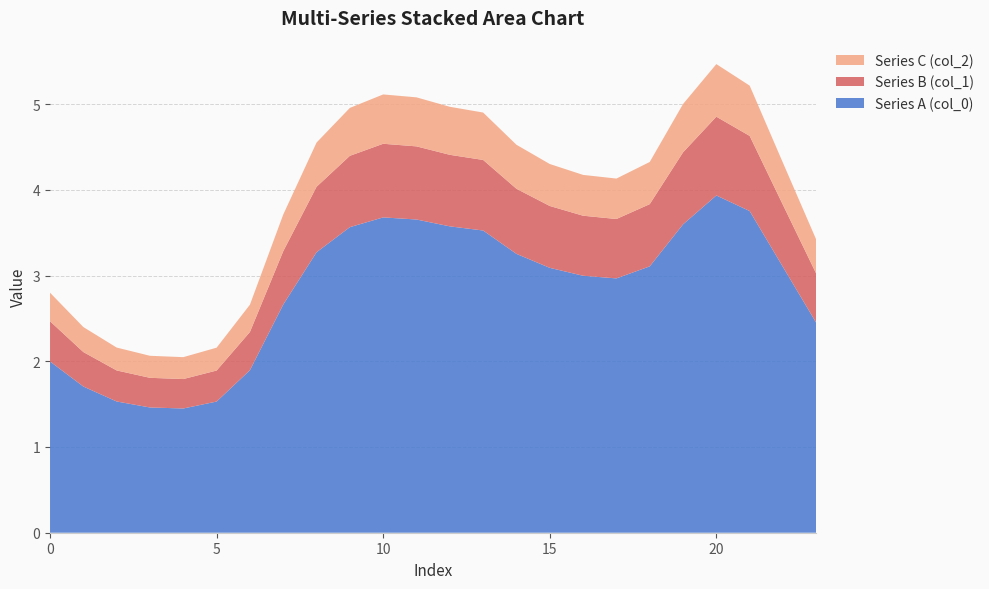

Reading left to right, extract all data points from this chart.

Series A (col_0): 0=2.0	1=1.7	2=1.5	3=1.5	4=1.4	5=1.5	6=1.9	7=2.7	8=3.3	9=3.6	10=3.7	11=3.7	12=3.6	13=3.5	14=3.3	15=3.1	16=3.0	17=3.0	18=3.1	19=3.6	20=3.9	21=3.8	22=3.1	23=2.4
Series B (col_1): 0=0.5	1=0.4	2=0.4	3=0.3	4=0.3	5=0.4	6=0.4	7=0.6	8=0.8	9=0.8	10=0.9	11=0.9	12=0.8	13=0.8	14=0.8	15=0.7	16=0.7	17=0.7	18=0.7	19=0.8	20=0.9	21=0.9	22=0.7	23=0.6
Series C (col_2): 0=0.3	1=0.3	2=0.3	3=0.3	4=0.3	5=0.3	6=0.3	7=0.4	8=0.5	9=0.6	10=0.6	11=0.6	12=0.6	13=0.6	14=0.5	15=0.5	16=0.5	17=0.5	18=0.5	19=0.6	20=0.6	21=0.6	22=0.5	23=0.4